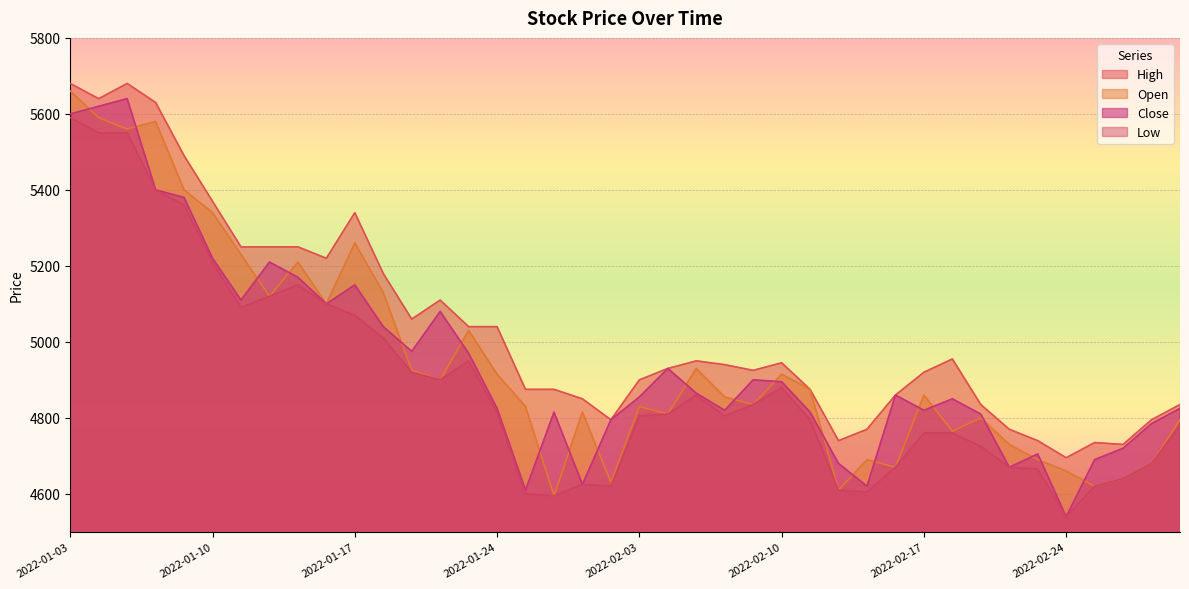

What is the label of the 31st point from the right?

2022-01-14